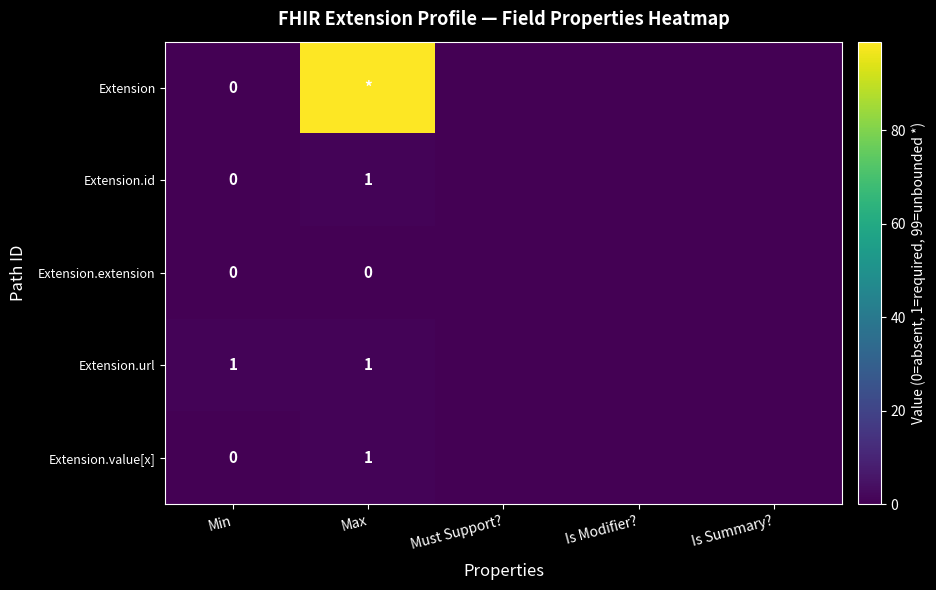

How many values in Extension are above zero?

1